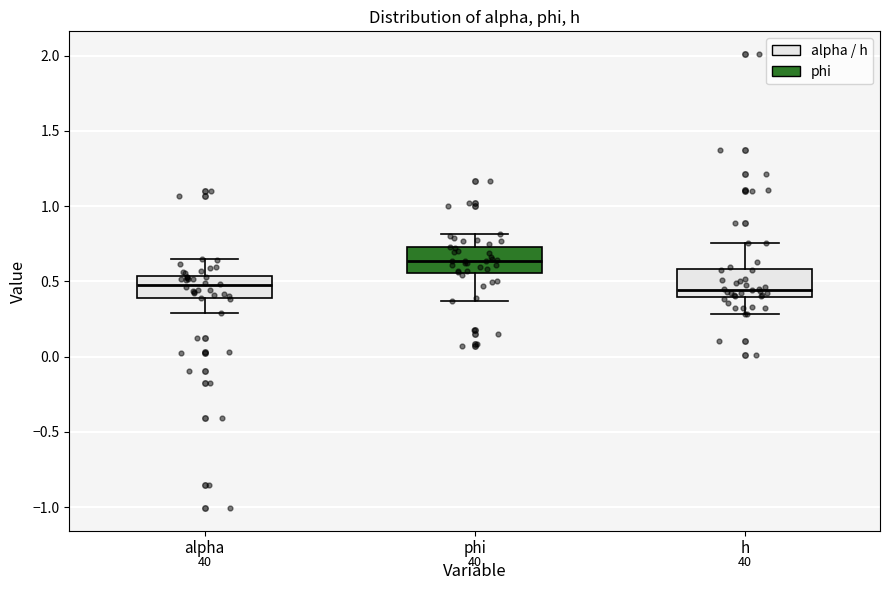

Reading left to right, transcribe this box plot: for each box, give where its median line is, the range the box spans, and where its two whiskers end, as read against the y-axis. The values are not printed on the chart, so give them approximately, as read against the axis.

alpha: median 0.45, box 0.40 to 0.55, whiskers 0.30 to 0.65
phi: median 0.65, box 0.55 to 0.75, whiskers 0.35 to 0.80
h: median 0.45, box 0.40 to 0.60, whiskers 0.30 to 0.75